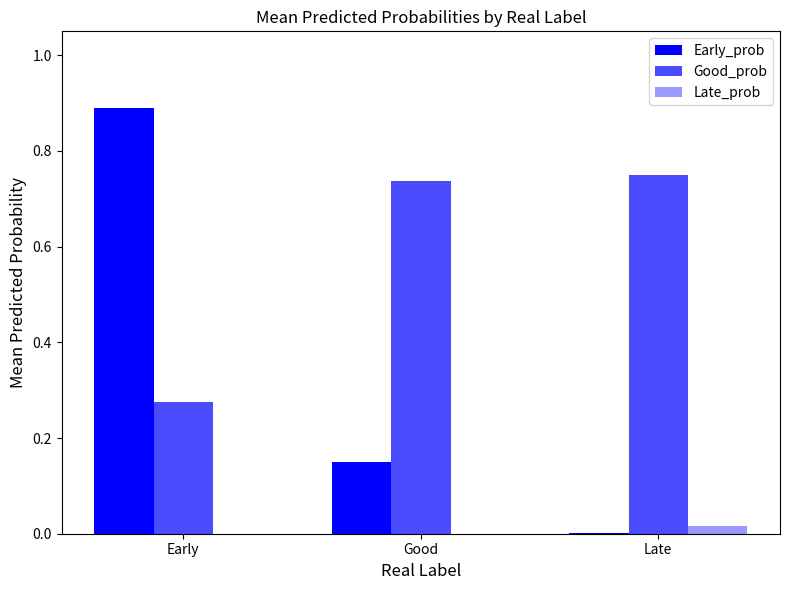

How many data points does each series have?

3